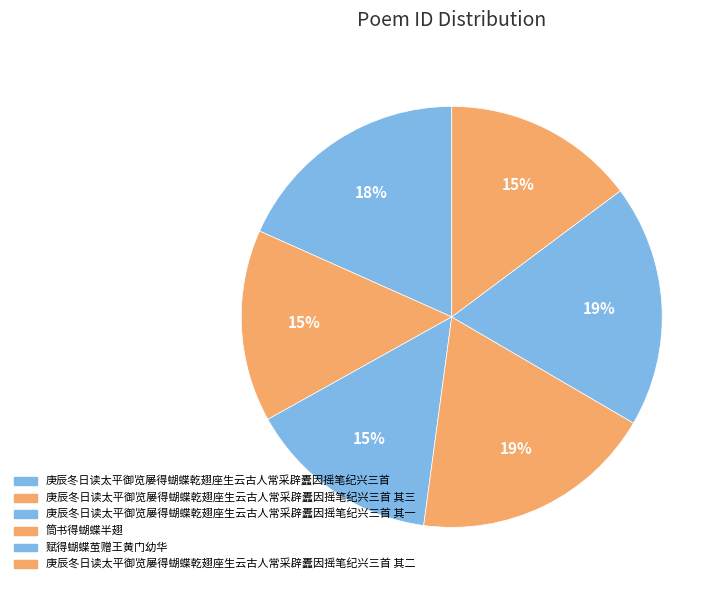

To the nearest percent, what is the difference between the largest and smallest slice percentages?

4%